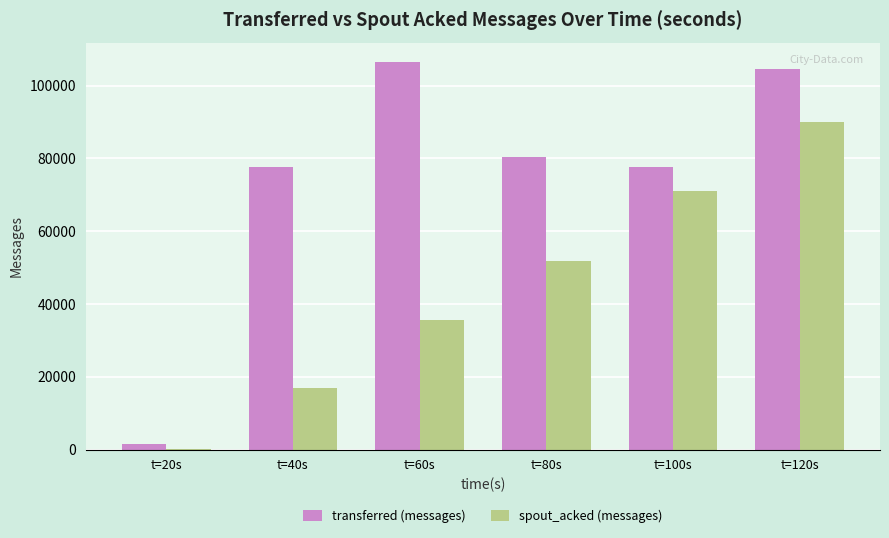

Which series changed the most between t=60s and t=80s?

transferred (messages)